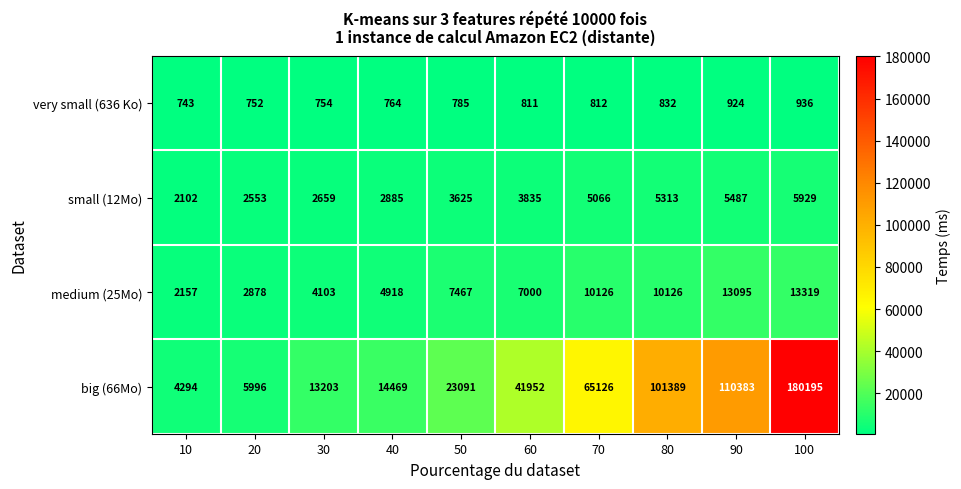

At which label does big (66Mo) reach its minimum?

10